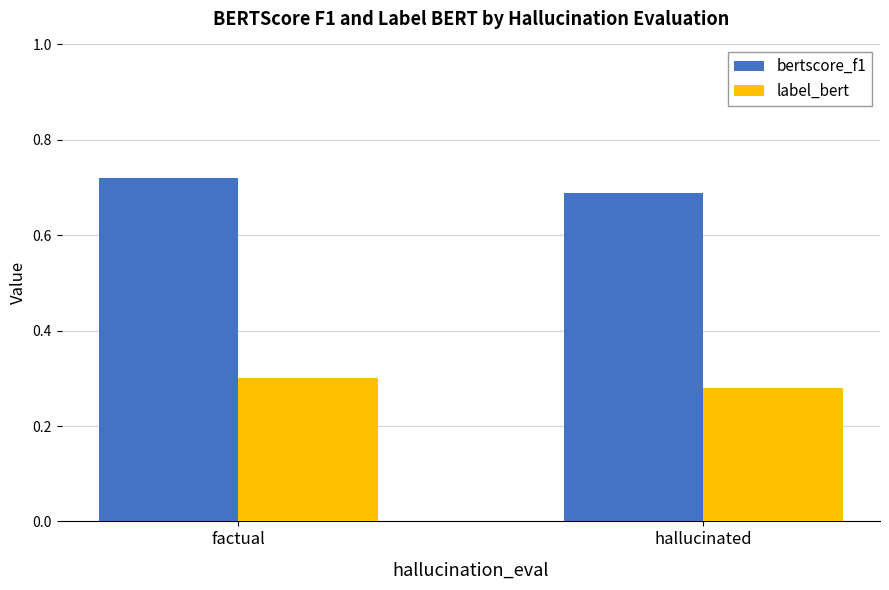

The value of label_bert at factual is 0.2. True or false?

False